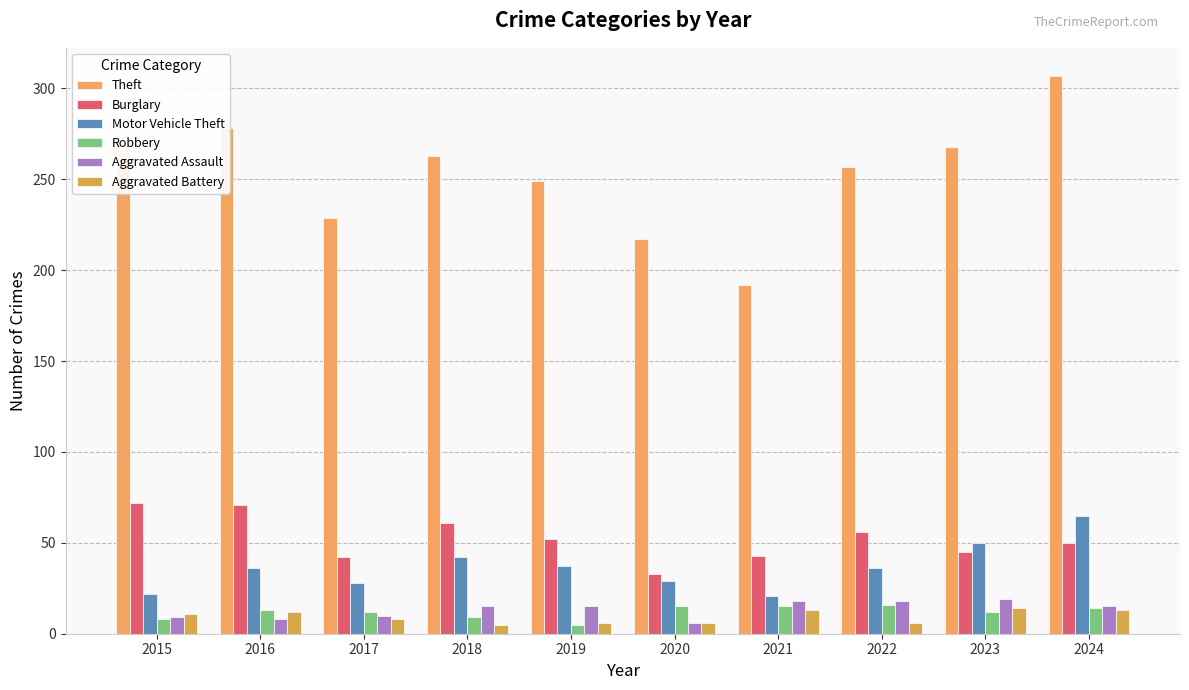

What is the smallest value displayed?

5